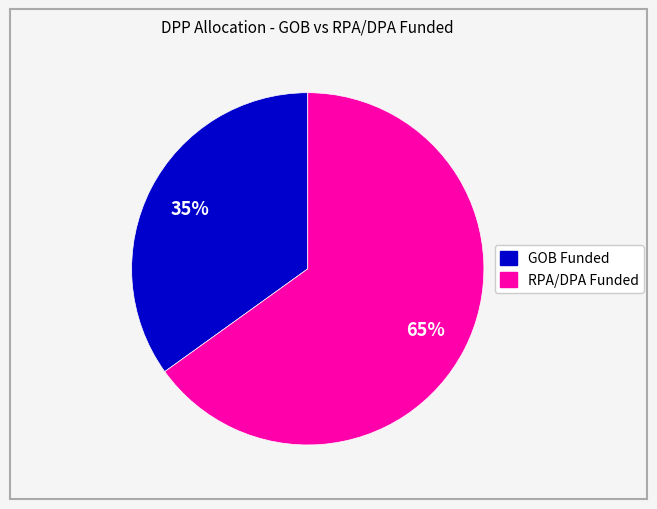

To the nearest percent, what is the average slice percentage?

50%